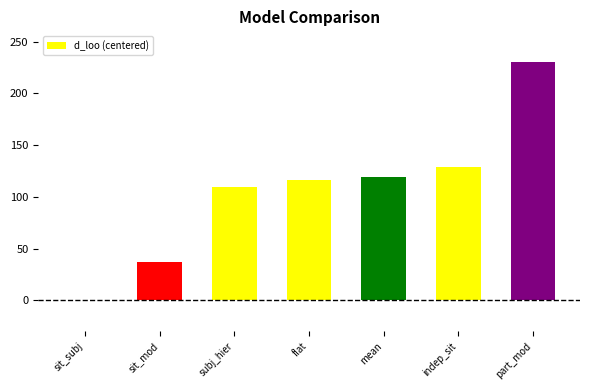

Reading right to left, extract all data points from this chart.

230.8	128.6	119.5	116.1	109.0	37.3	0.0